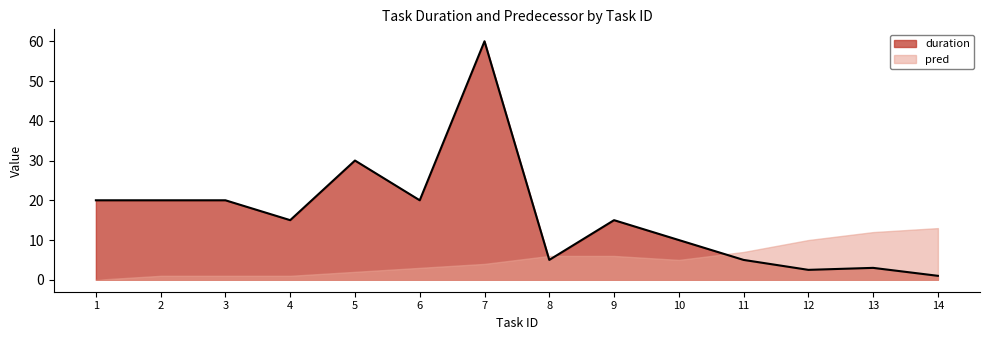

How many lines are shown in the chart?

2